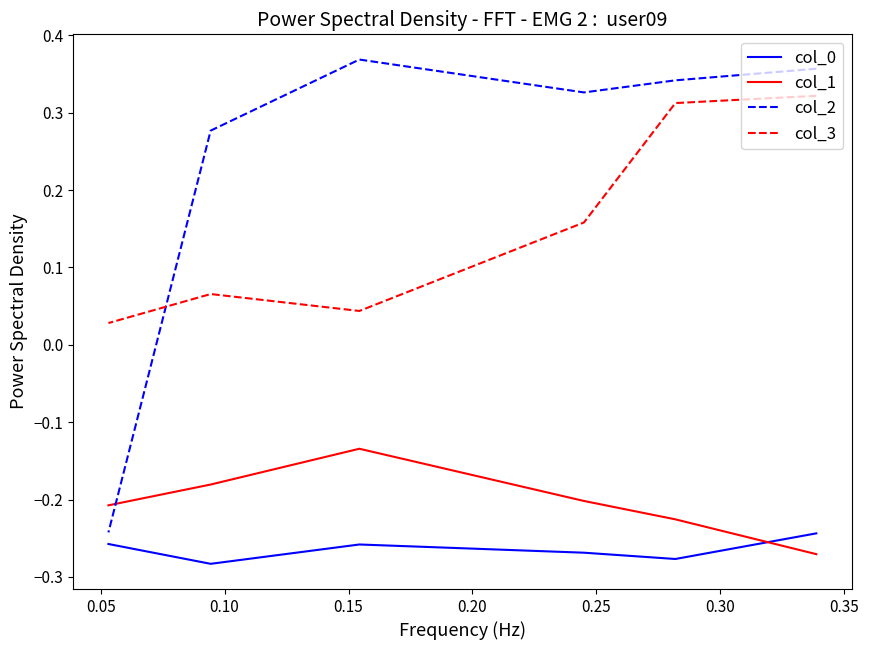

At which category does the chart reach its peak across all series?

0.15